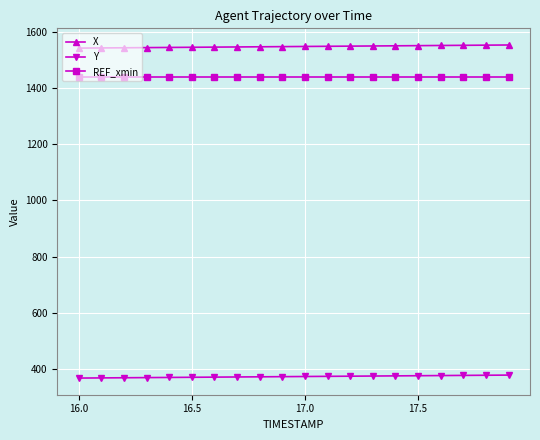

True or false: Y and REF_xmin cross at least once.

False